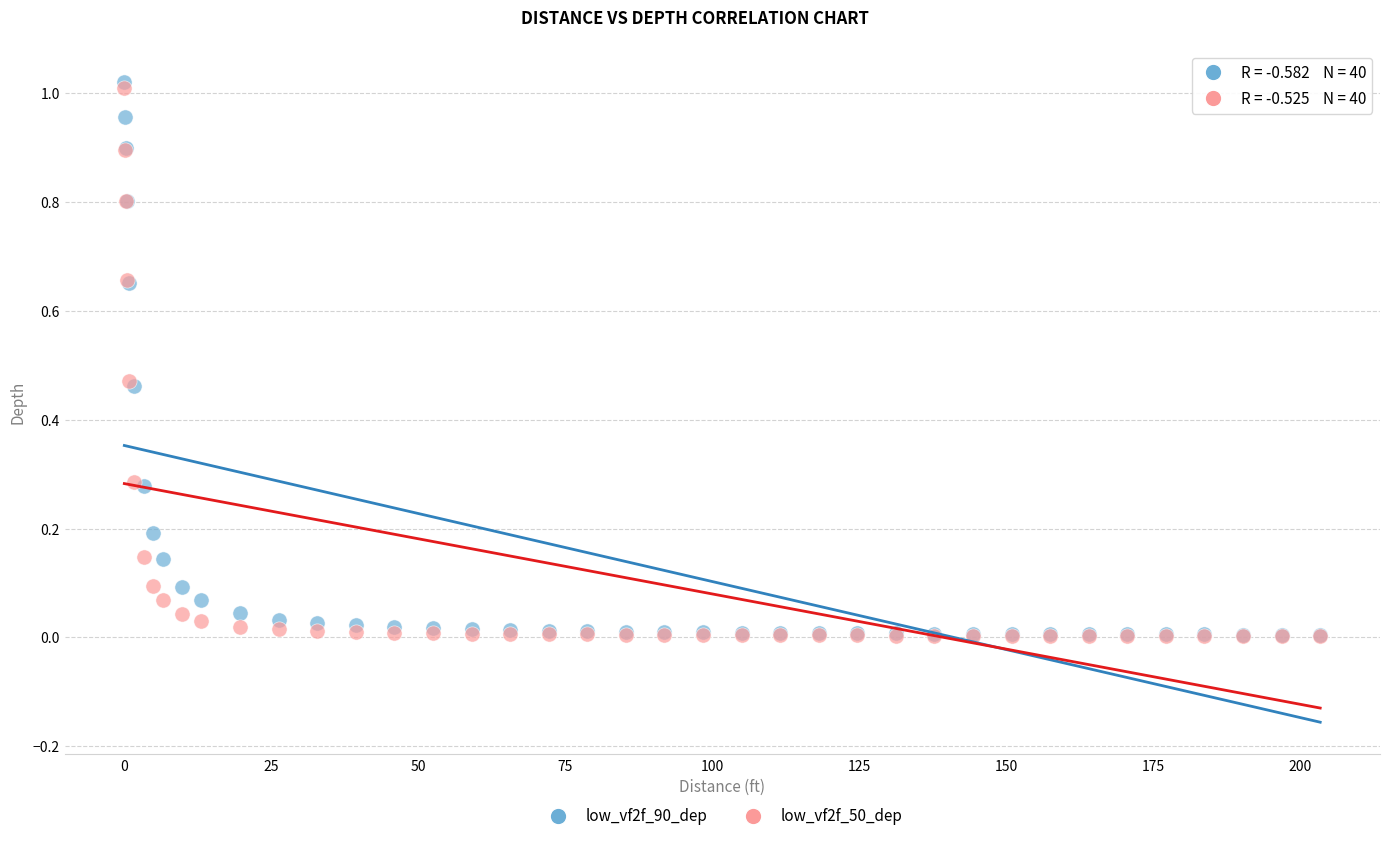

What are all the series names shown in the legend?

low_vf2f_90_dep, low_vf2f_50_dep